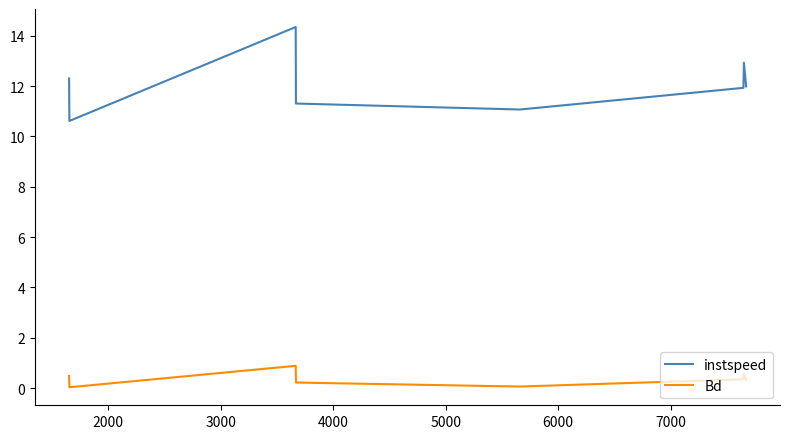

List the series in order of their peak value, highest first.

instspeed, Bd